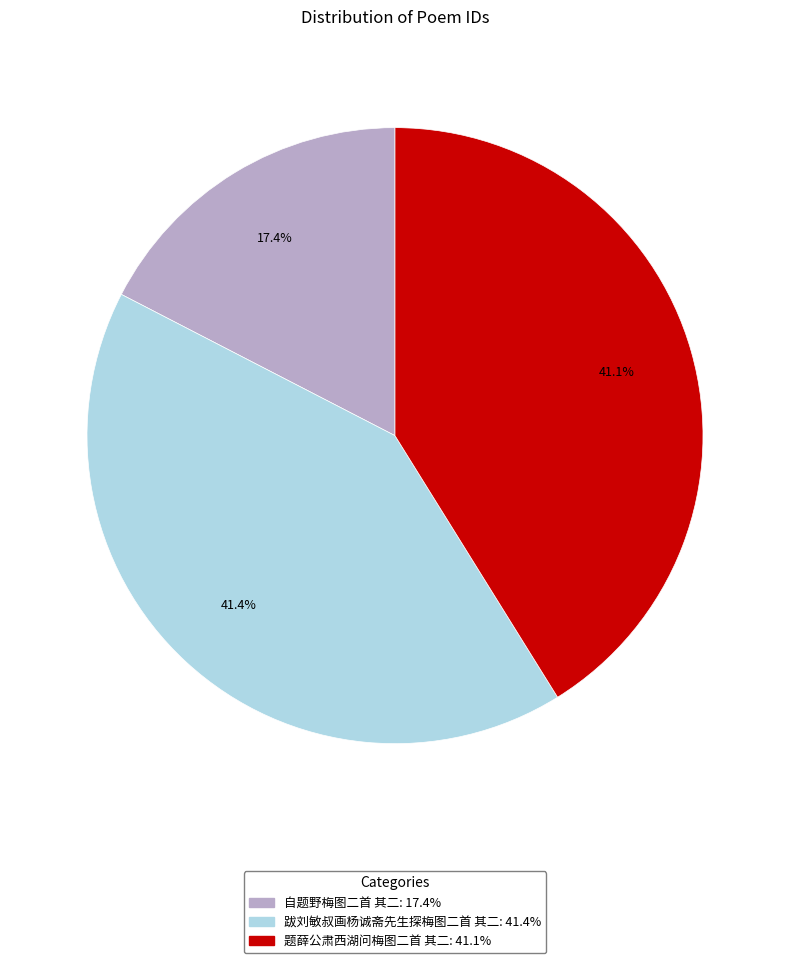

Does 跋刘敏叔画杨诚斋先生探梅图二首 其二 represent more than half of the total?

No